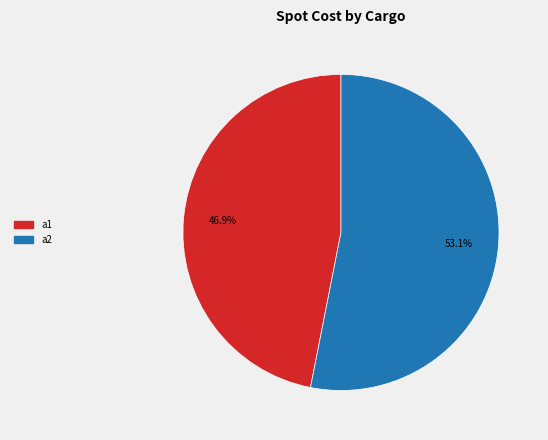

Between a2 and a1, which is larger?

a2